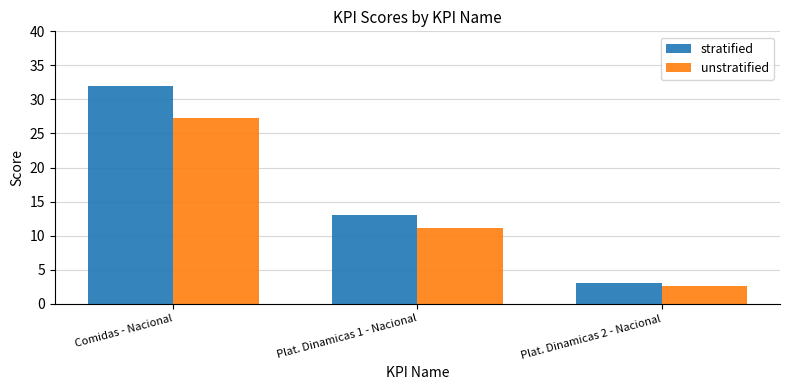

Rank the series at Plat. Dinamicas 2 - Nacional from lowest to highest value.

unstratified, stratified